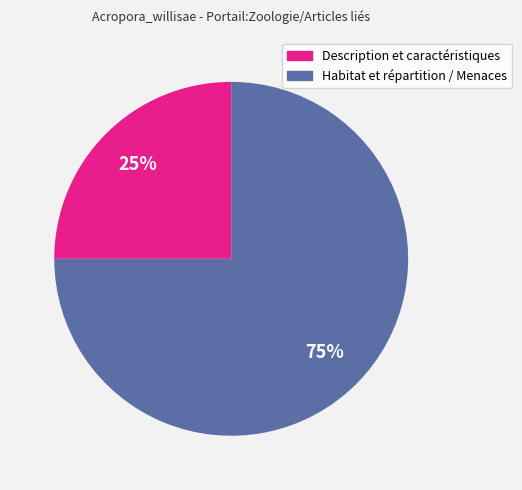

How many slices are in this pie chart?

2